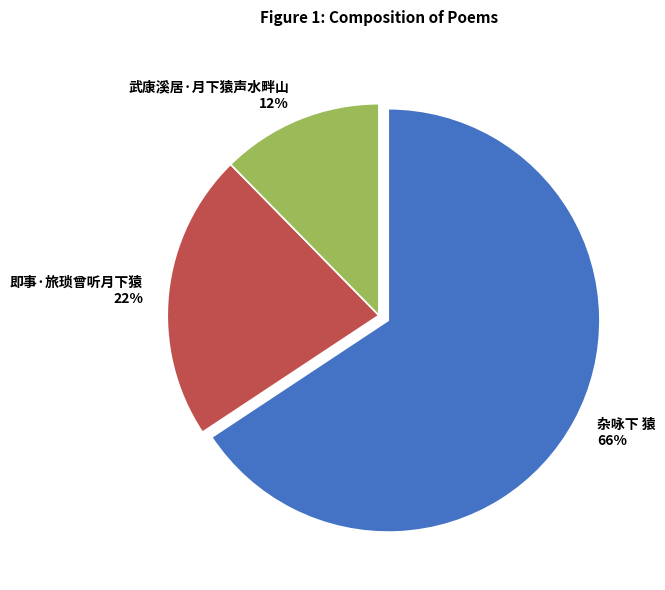

Which slice is the smallest?

武康溪居·月下猿声水畔山